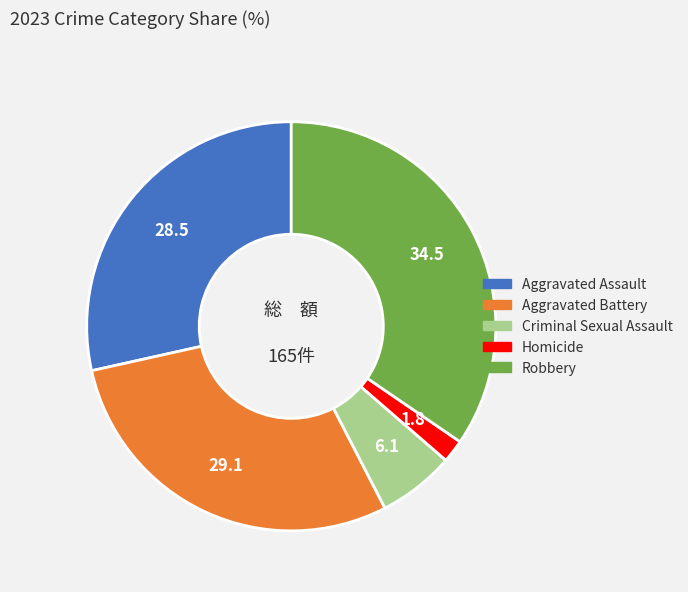

True or false: Robbery accounts for 29% of the total.

False